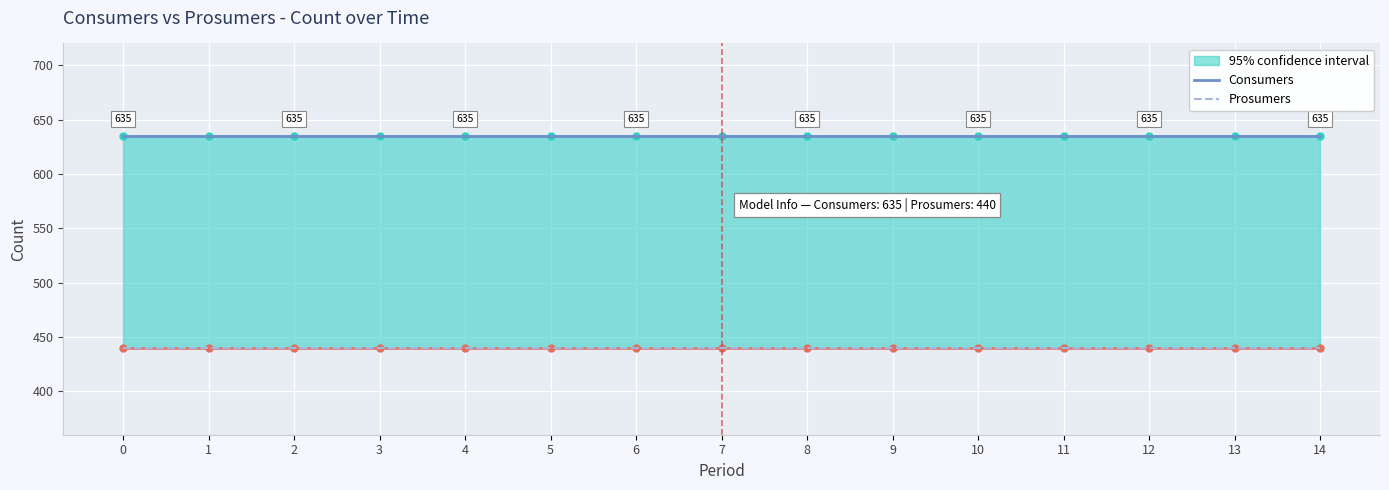

What is the maximum value for Consumers?

635